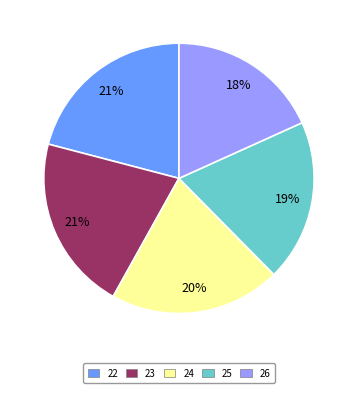

To the nearest percent, what portion does 22 represent?

21%